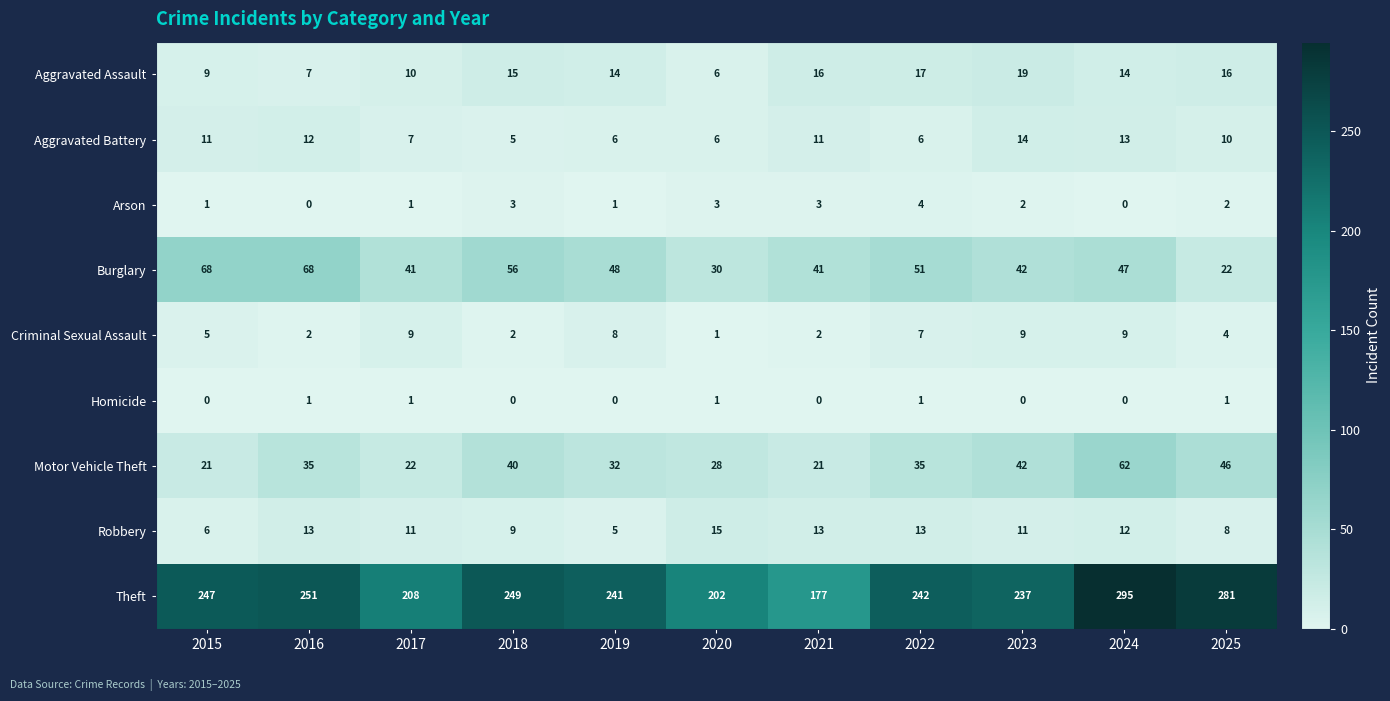

At which label does Arson first exceed 2?

2018